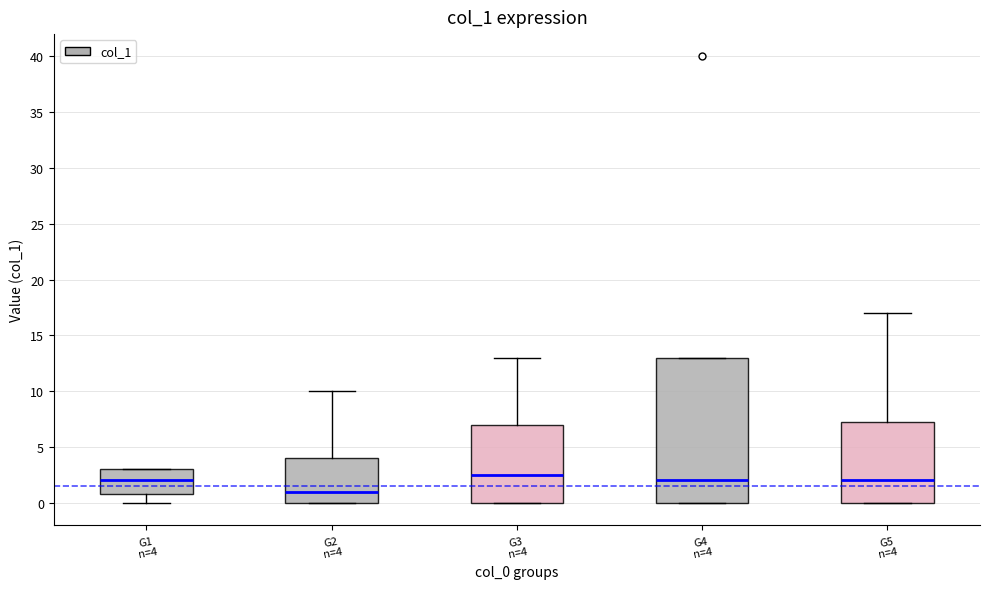

Where does the upper whisker of the box for G5 n=4 end on the y-axis? The values are not printed on the chart, so give them approximately, as read against the axis.

17.0